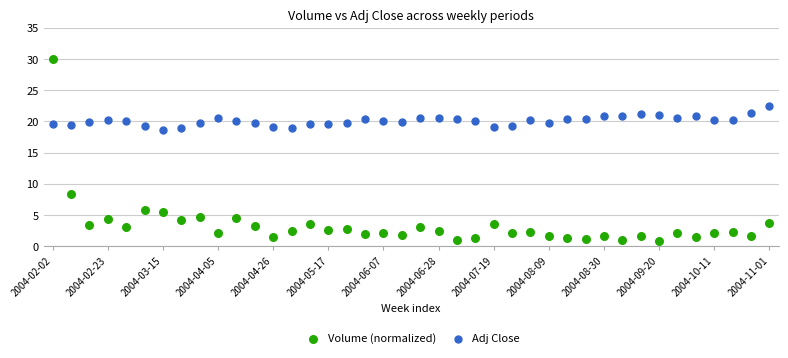

Which series contains the lowest Y value?

Volume (normalized)